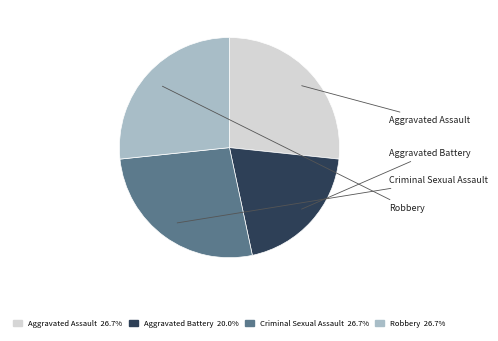

Is there a majority slice in this chart?

No